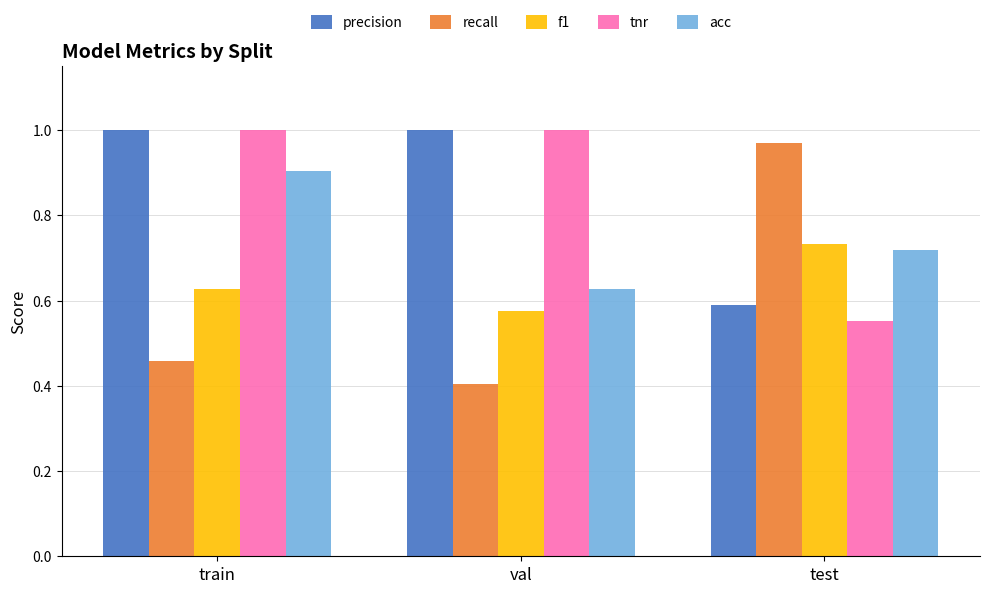

How many groups of bars are there?

3